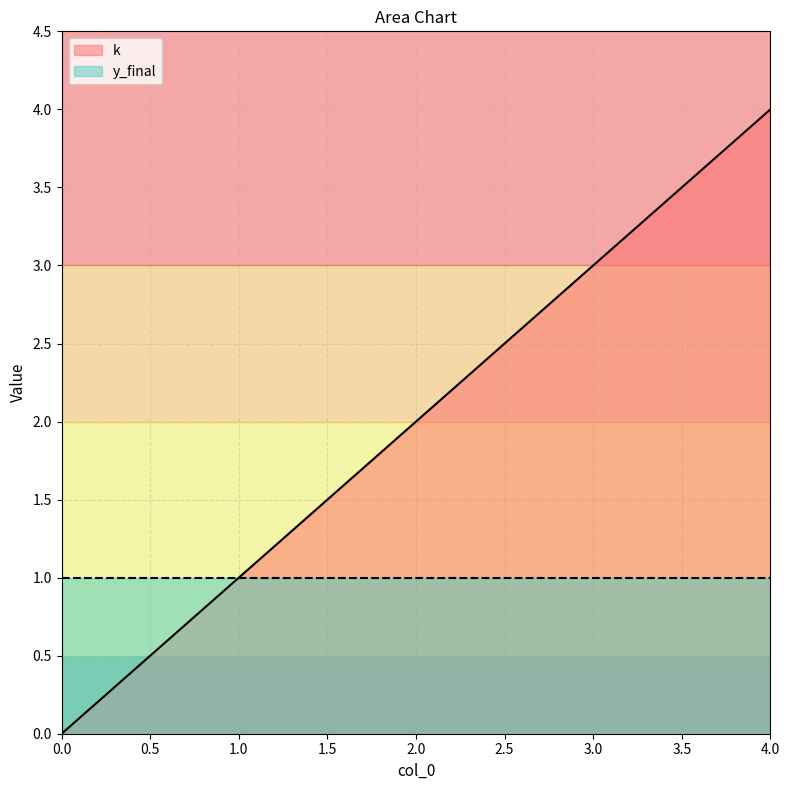

What is the greatest value displayed?

4